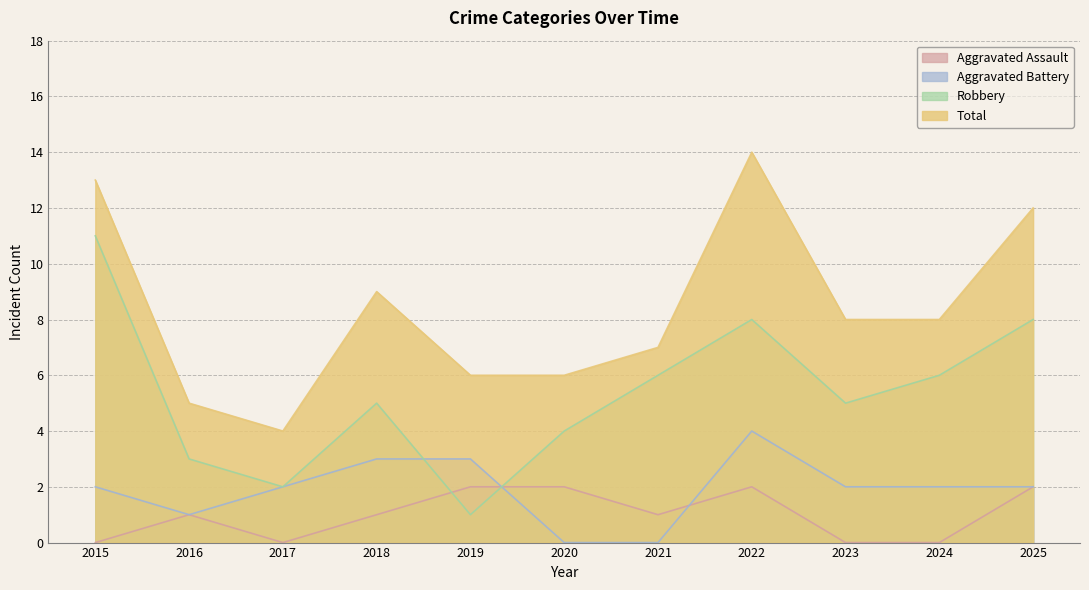

In Robbery, how many points are higher than both neighbors (excluding endpoints)?

2